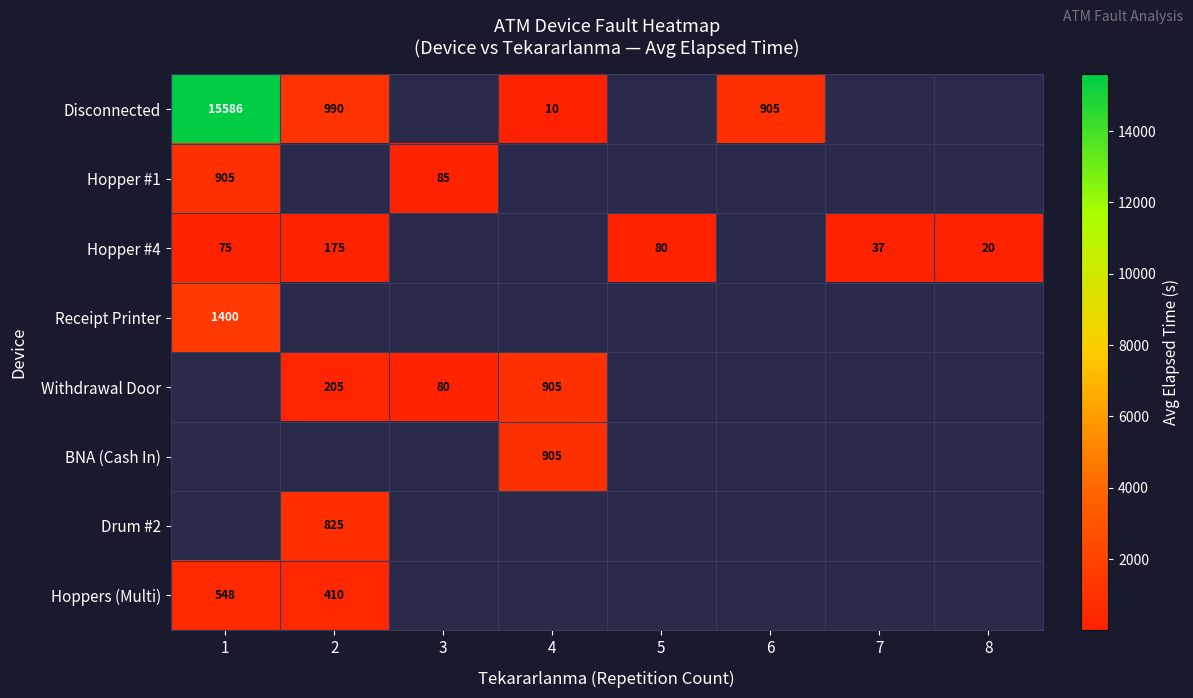

The value of Hopper #1 at 3 is 85. True or false?

True